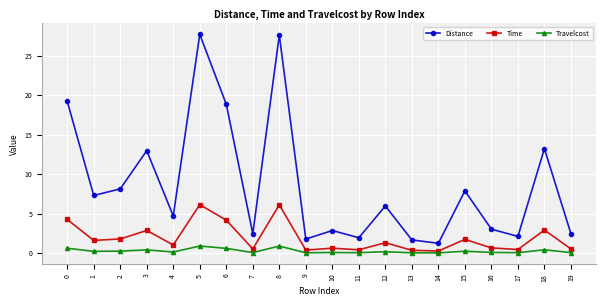

What is the maximum value for Travelcost?

0.9